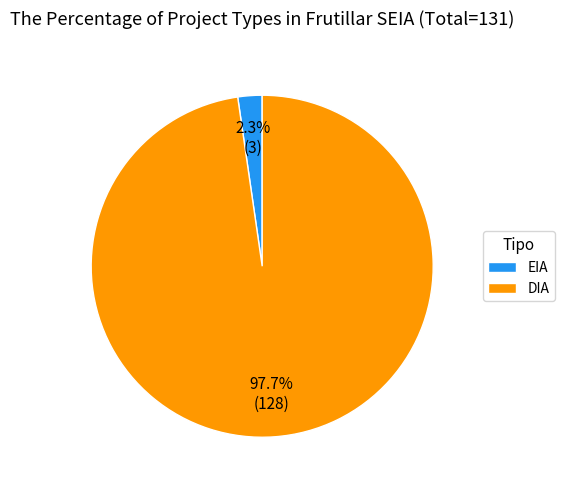

The DIA slice represents 98% of the pie. True or false?

True